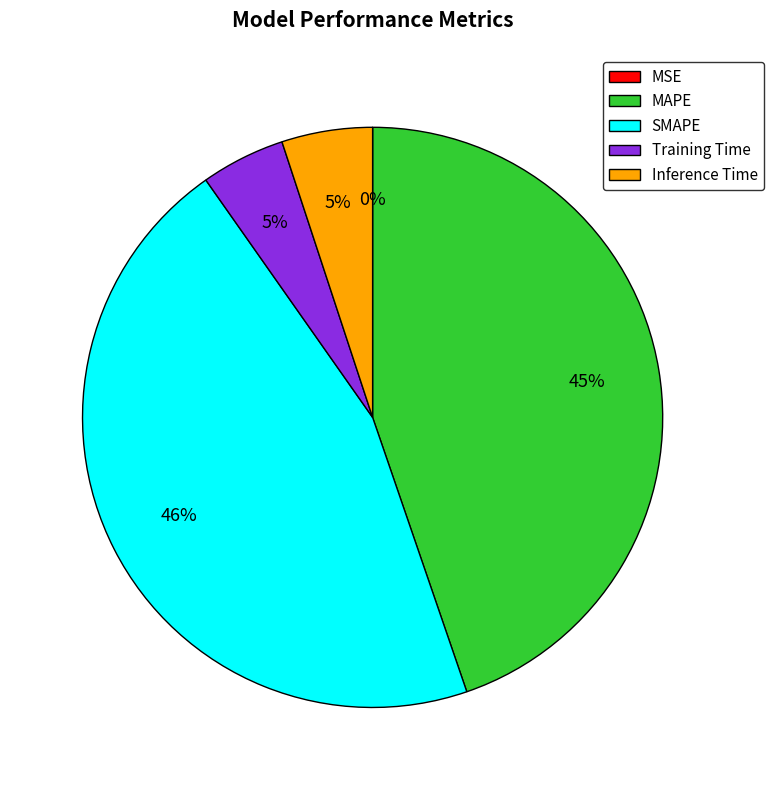

To the nearest percent, what percentage of the pie is MAPE?

45%